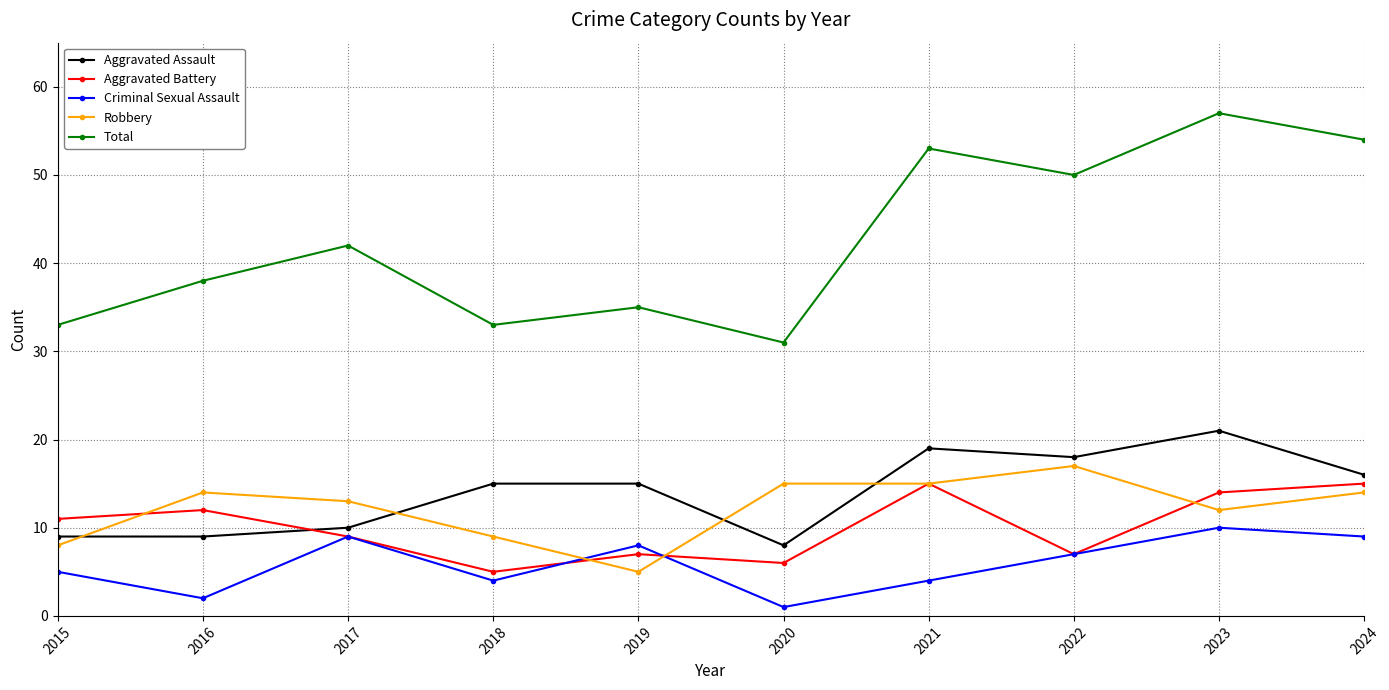

What is the value of the Robbery point at the 7th from the left?

15